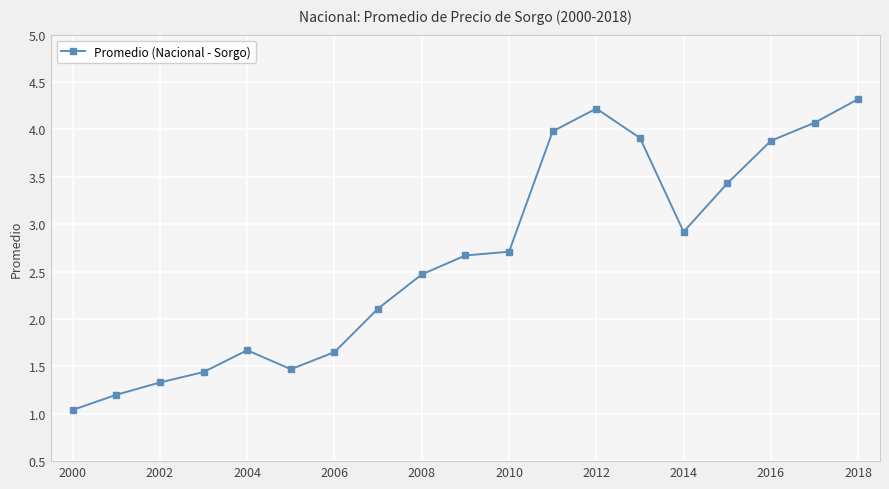

What is the average value?

2.7